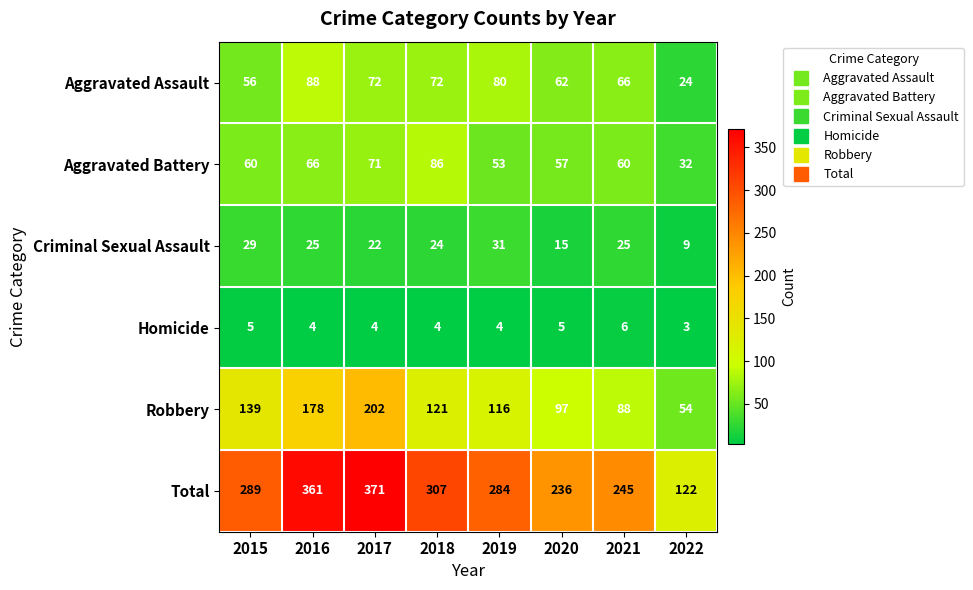

Where is Aggravated Assault nearest to the value 56?

2015